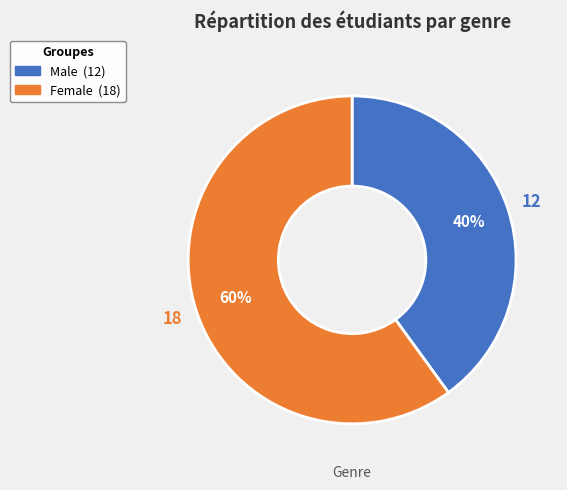

Rank the categories by value from highest to lowest.

Female, Male